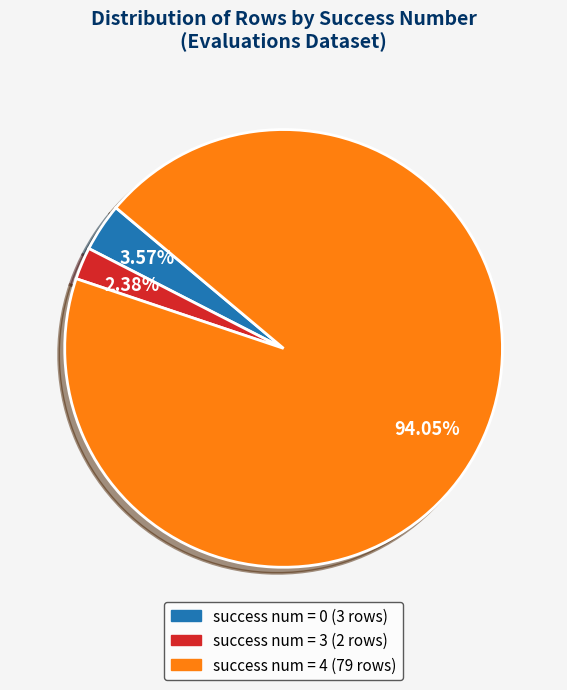

How many slices are in this pie chart?

3